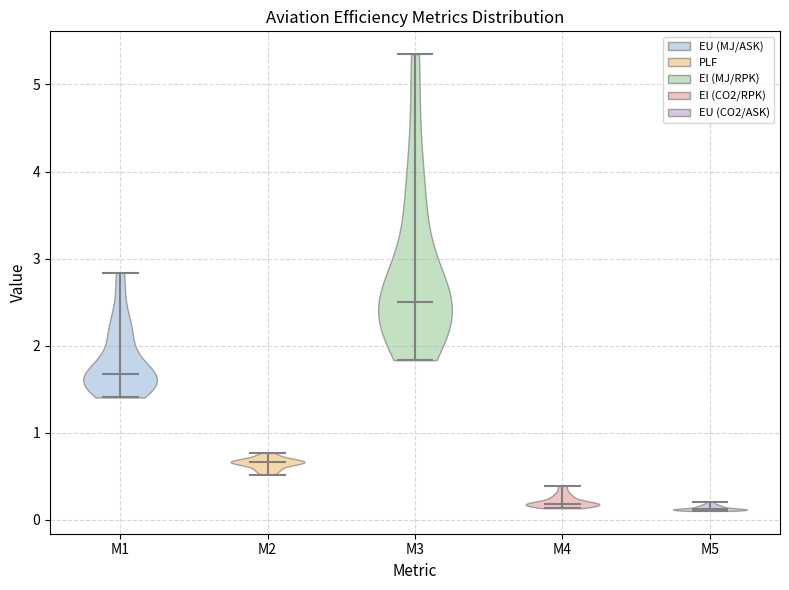

What is the highest point the violin for M2 reaches on the y-axis? The values are not printed on the chart, so give them approximately, as read against the axis.

0.8